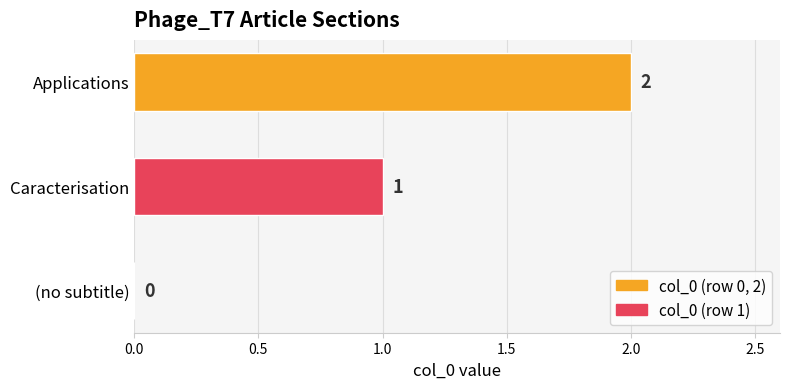

Which has a higher value, (no subtitle) or Caracterisation?

Caracterisation